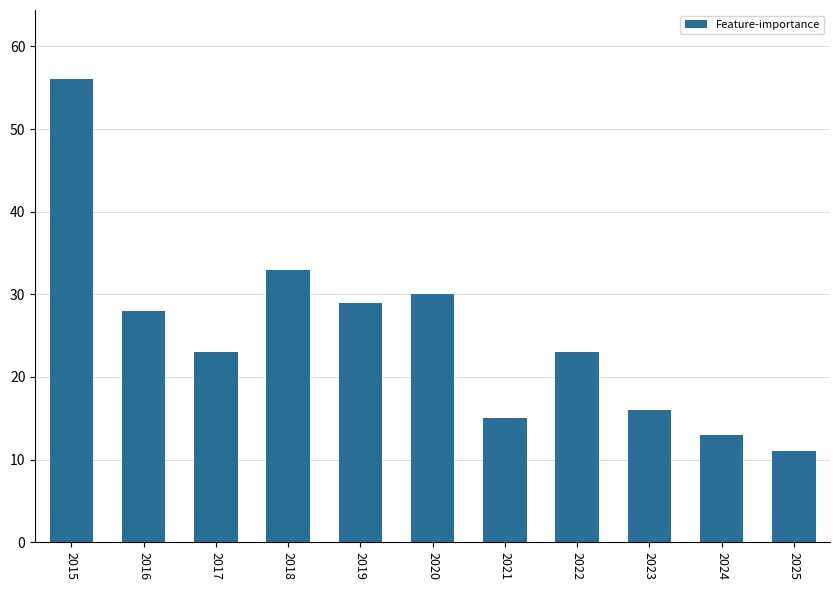

Are the bars grouped side by side (vs. stacked)?

No